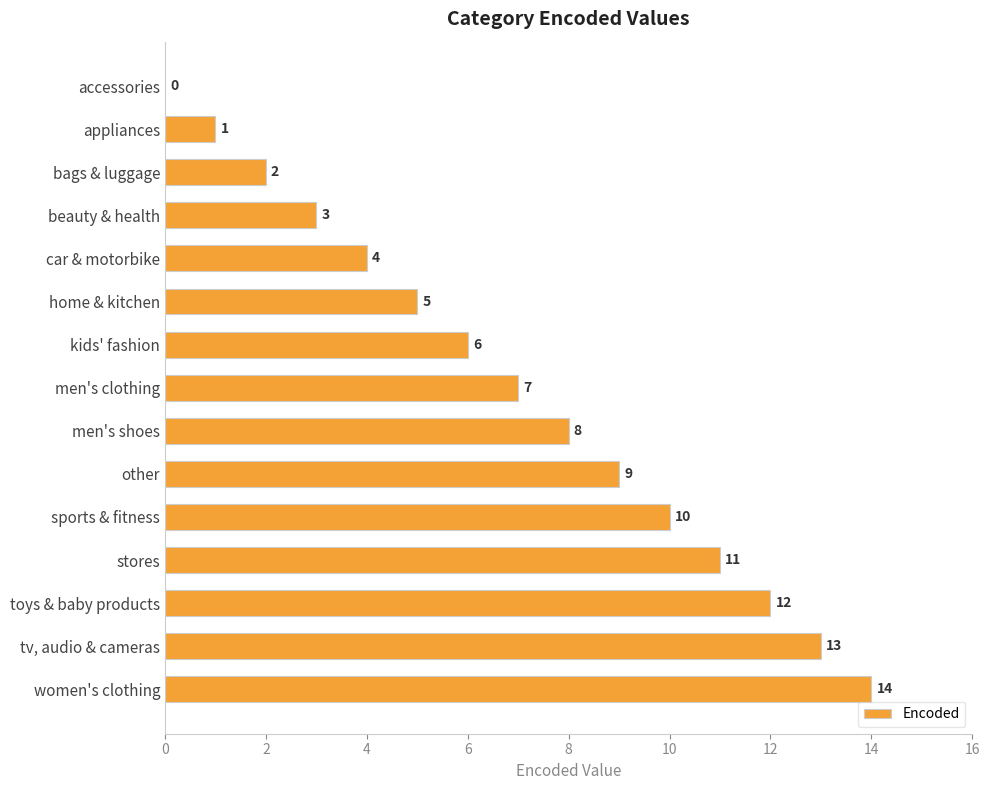

What is the sum of all values?

105